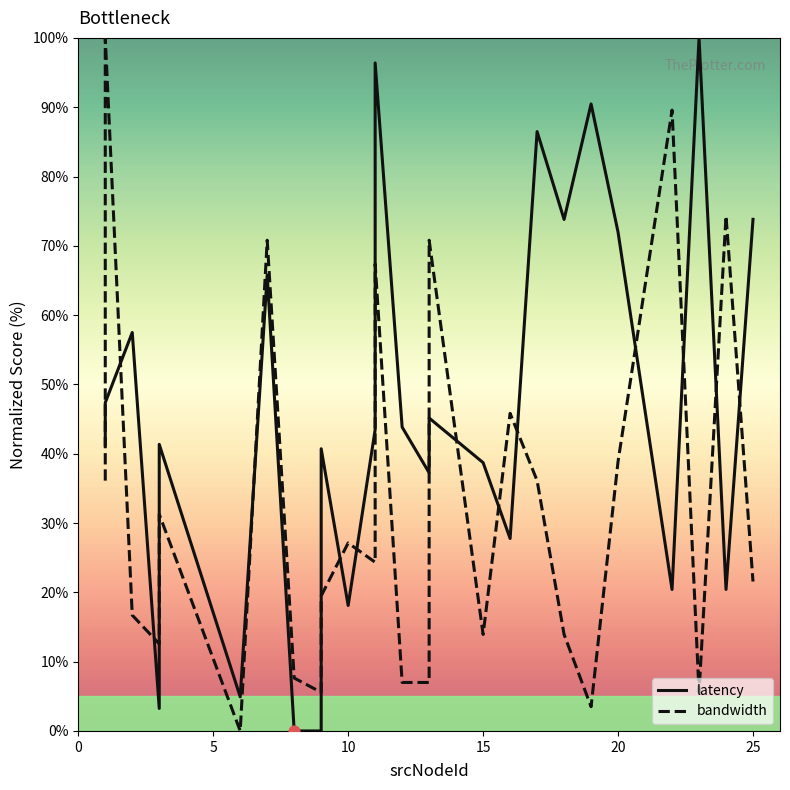

What are all the series names shown in the legend?

latency, bandwidth